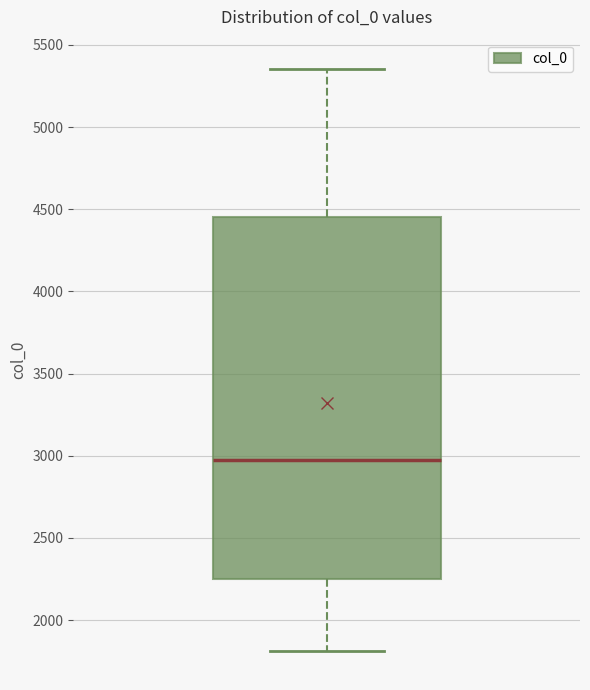

Transcribe this box plot: give where the median line is, the range the box spans, and where the two whiskers end, as read against the y-axis. The values are not printed on the chart, so give them approximately, as read against the axis.

median 3000, box 2250 to 4450, whiskers 1800 to 5350